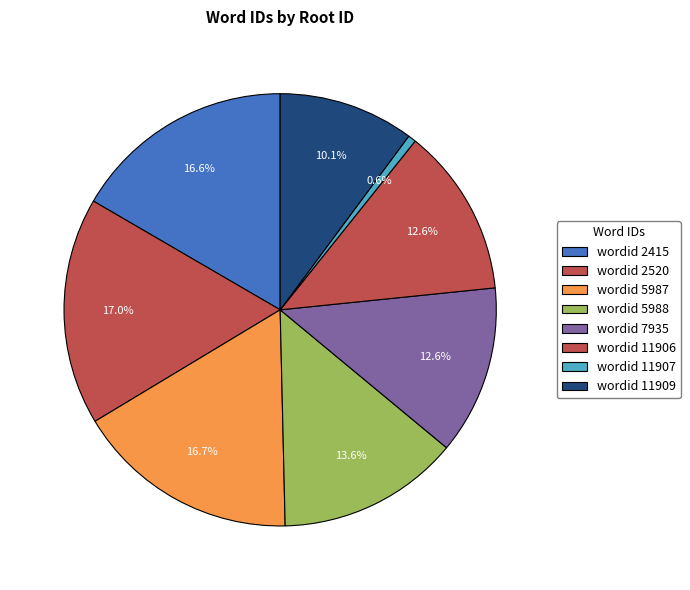

Count the number of slices in the pie.

8